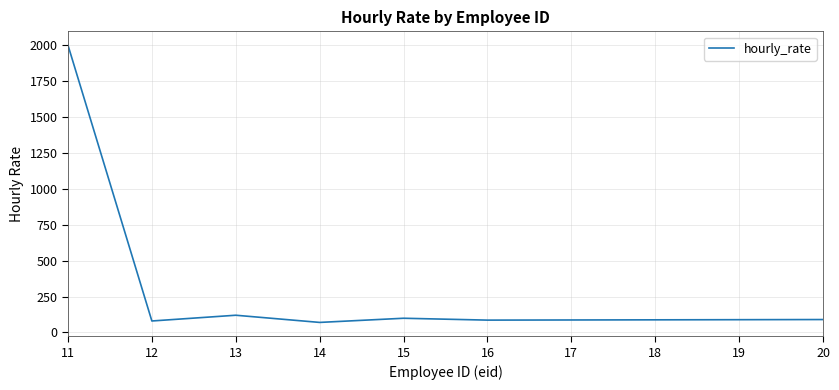

What is the ratio of the value at 15 to the value at 12?

1.2